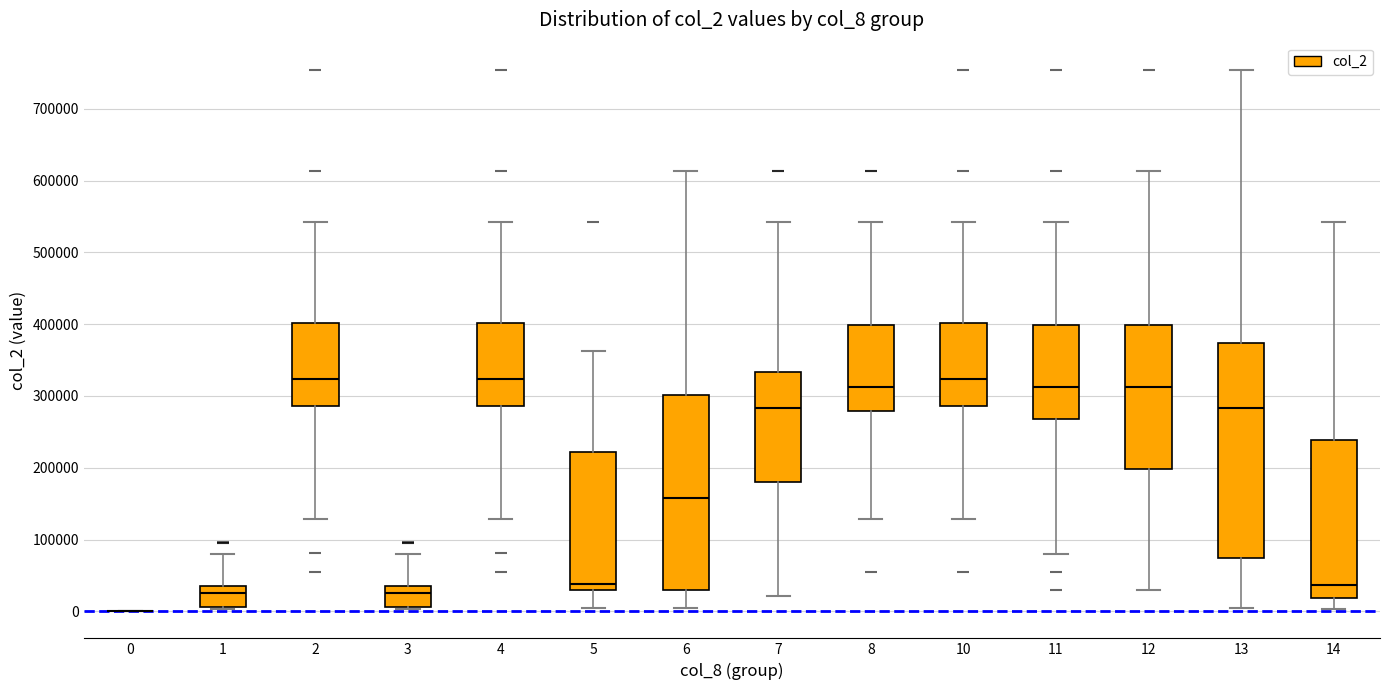

Comparing the boxes themselves (not the whiskers), which one is the tallest?

13